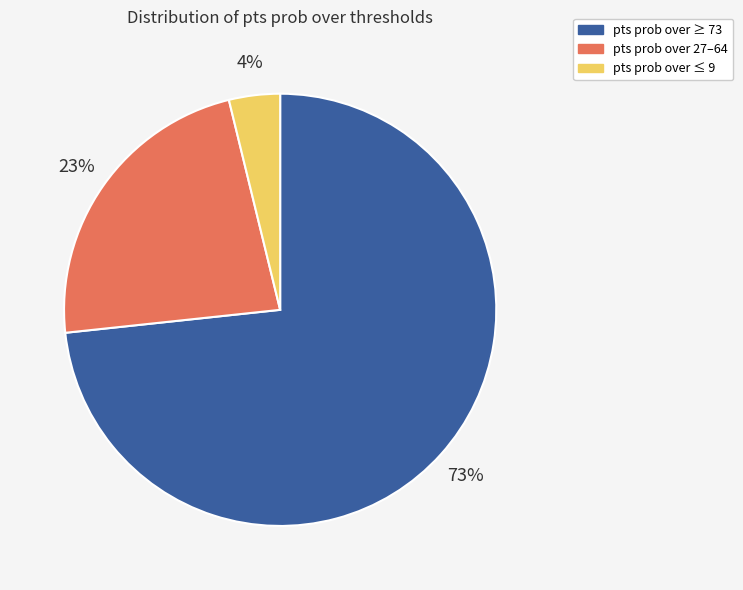

Count the number of slices in the pie.

3